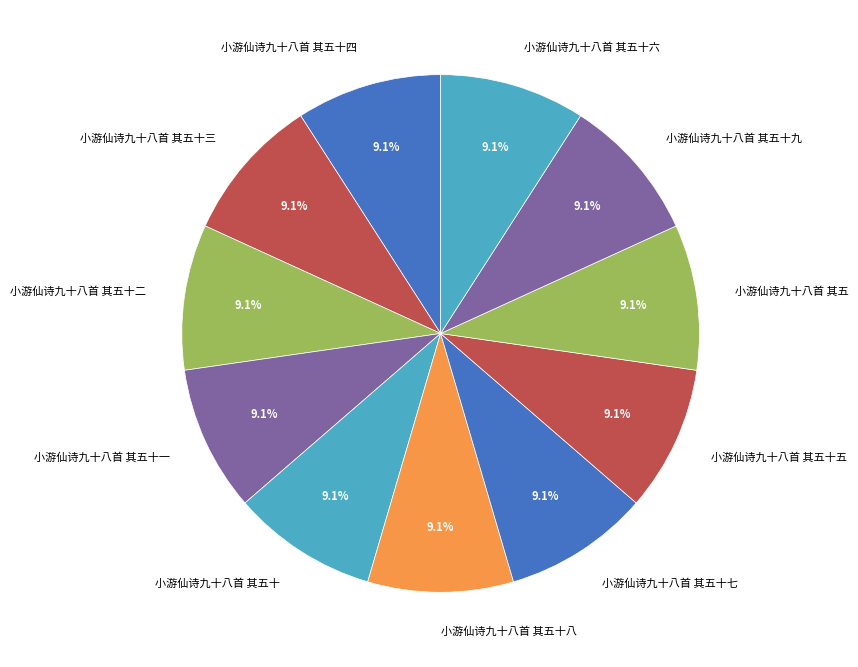

To the nearest percent, what is the average slice percentage?

9%